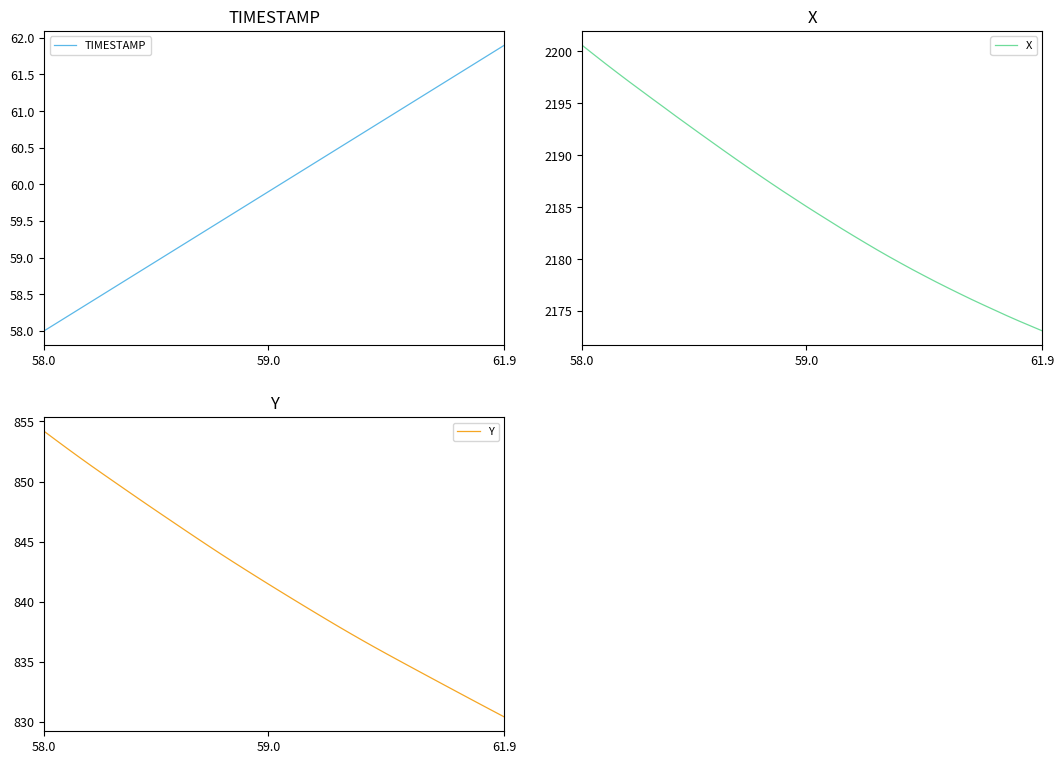

The value of Y at 14 is 1317.8. True or false?

False